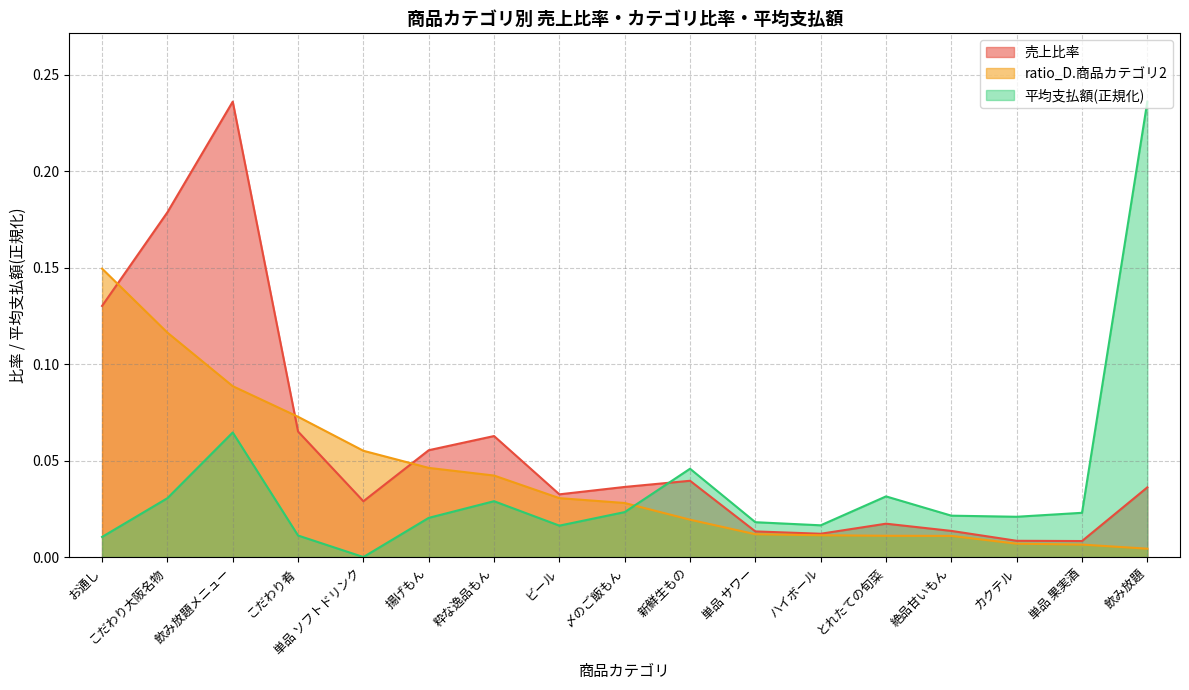

Does the chart have visible grid lines?

Yes